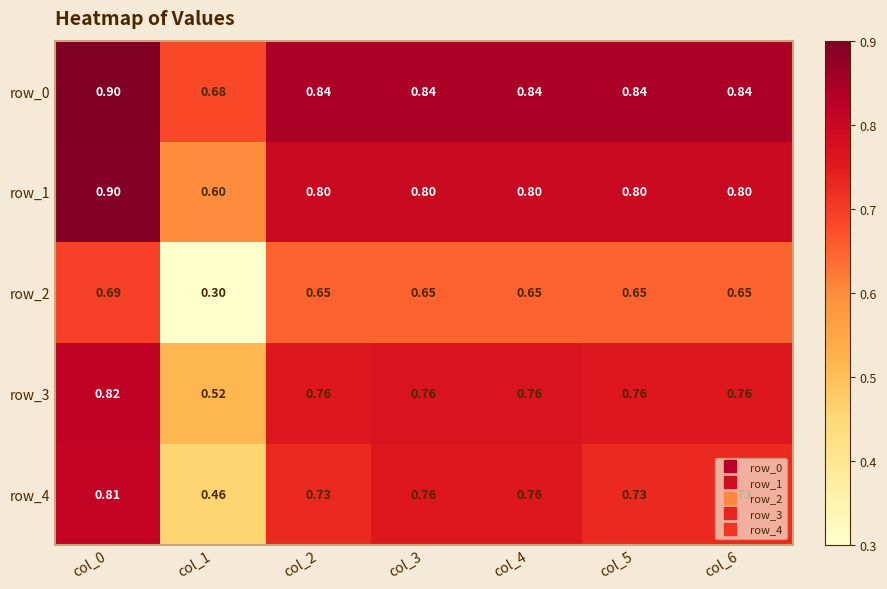

Which category has the lowest value in the row_3 series?

col_1